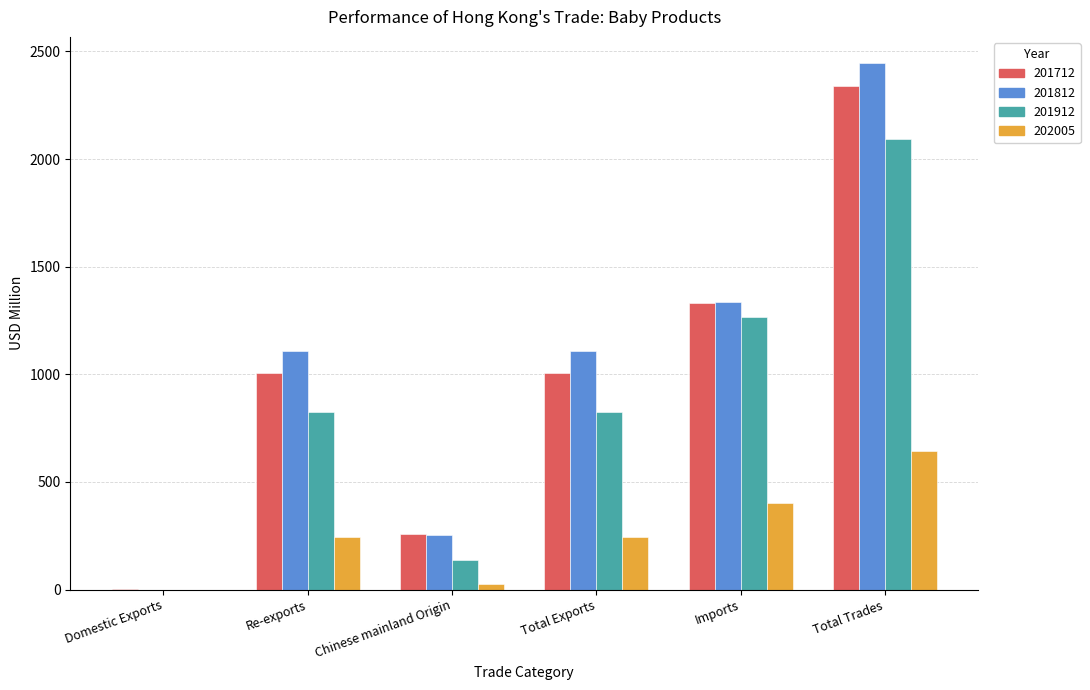

Where is 201712 nearest to the value 1169?

Total Exports